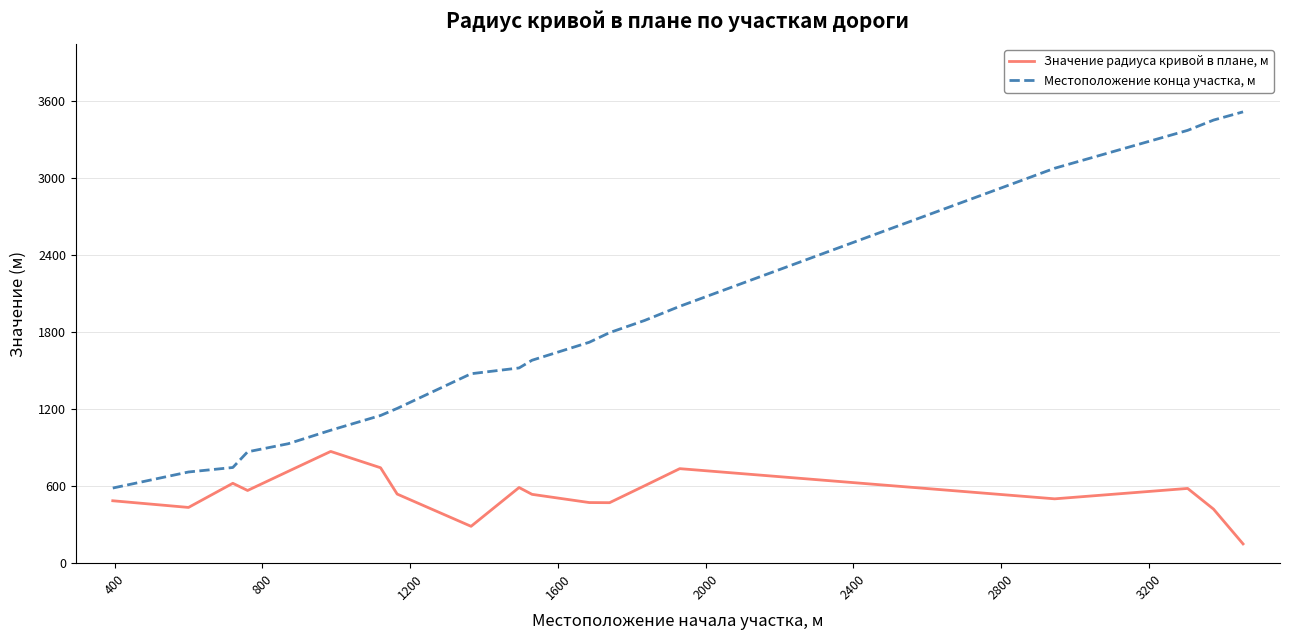

What is the greatest value displayed?

3514